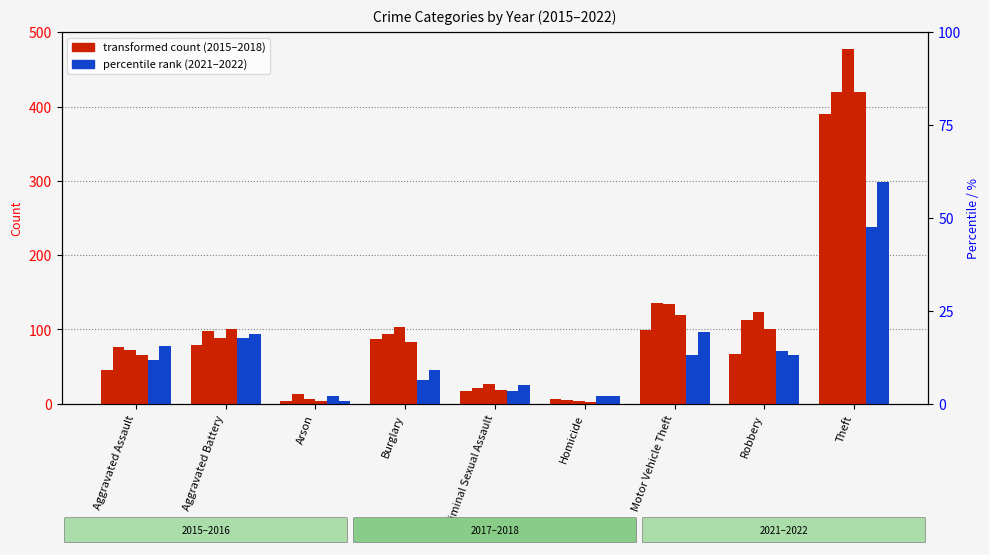

Does the chart contain any negative values?

No